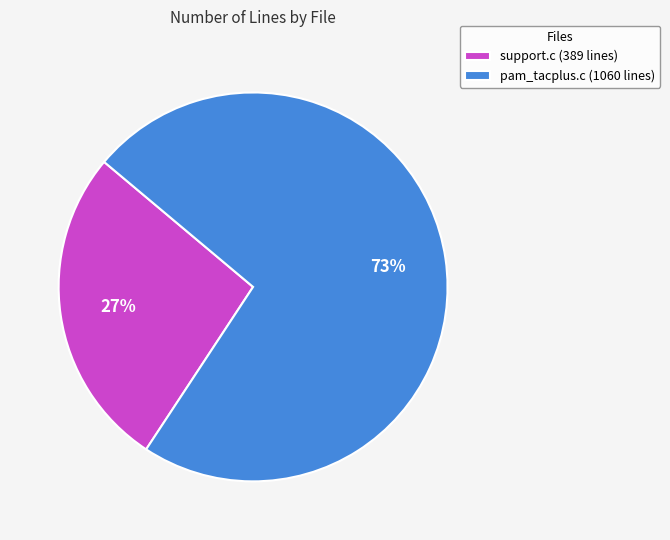

Combined, do support.c (389 lines) and pam_tacplus.c (1060 lines) account for over 50%?

Yes